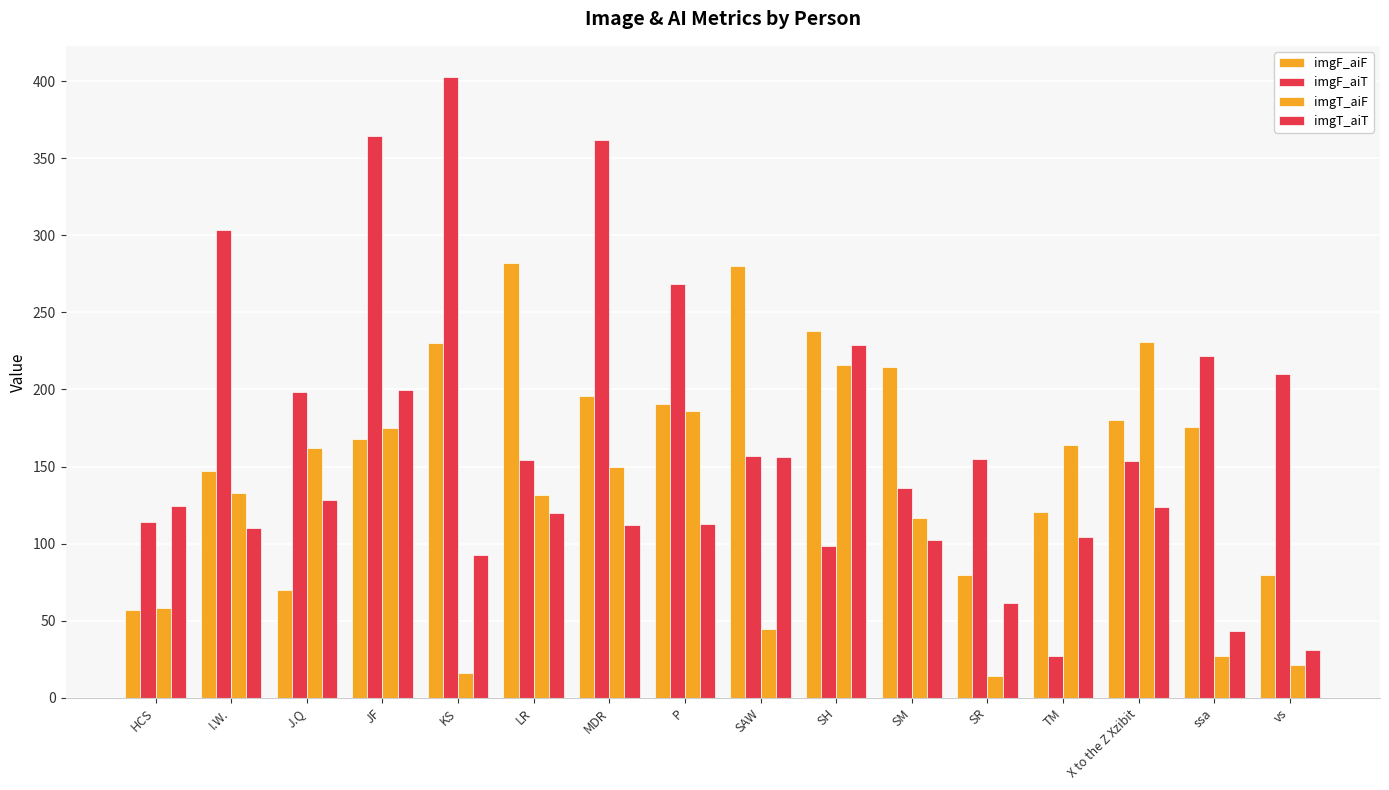

What is the sum of all imgT_aiF values?

1846.3